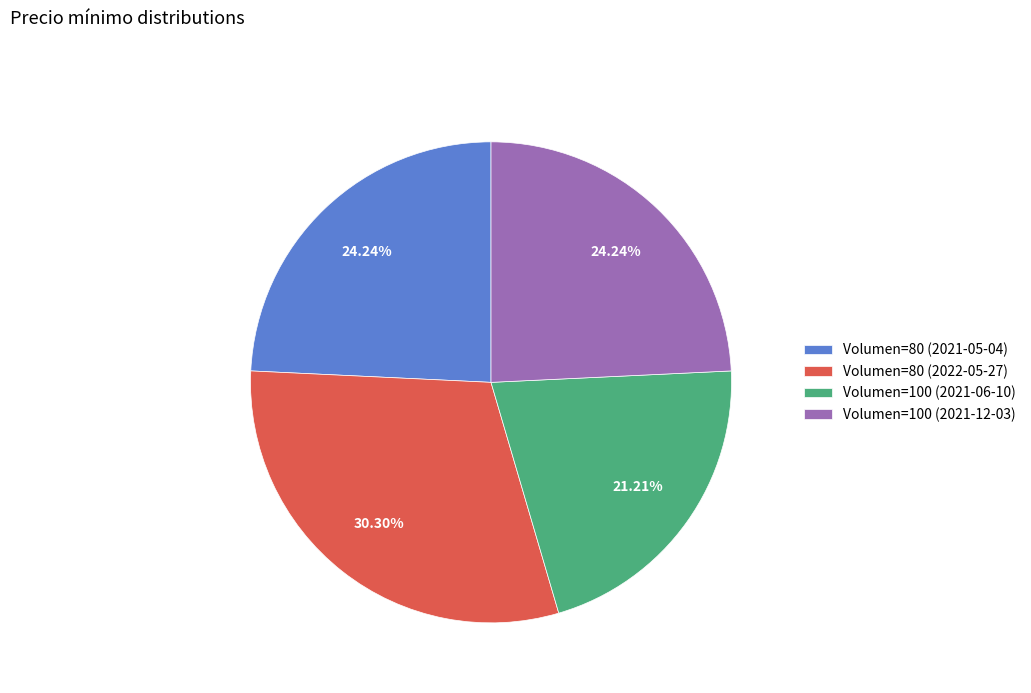

Does Volumen=80 (2022-05-27) represent more than half of the total?

No